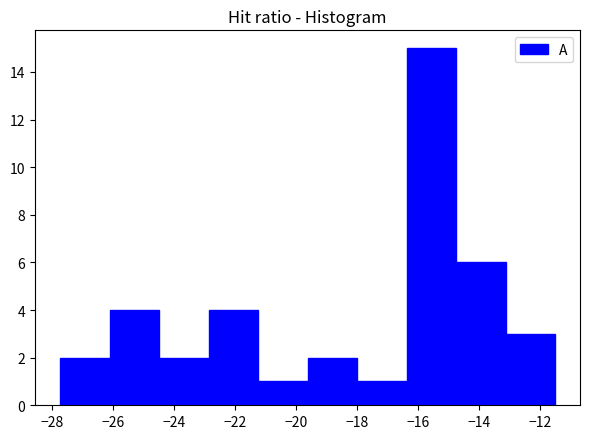

Reading left to right, transcribe this chart: for each bar, give the range it covers on the x-axis and its height. Neither the bar edges nor the heights are printed on the chart, so give them approximately, as read against the axes.

-27.8 to -26.2: 2
-26.2 to -24.4: 4
-24.4 to -22.8: 2
-22.8 to -21.2: 4
-21.2 to -19.6: 1
-19.6 to -18.0: 2
-18.0 to -16.4: 1
-16.4 to -14.8: 15
-14.8 to -13.2: 6
-13.2 to -11.4: 3